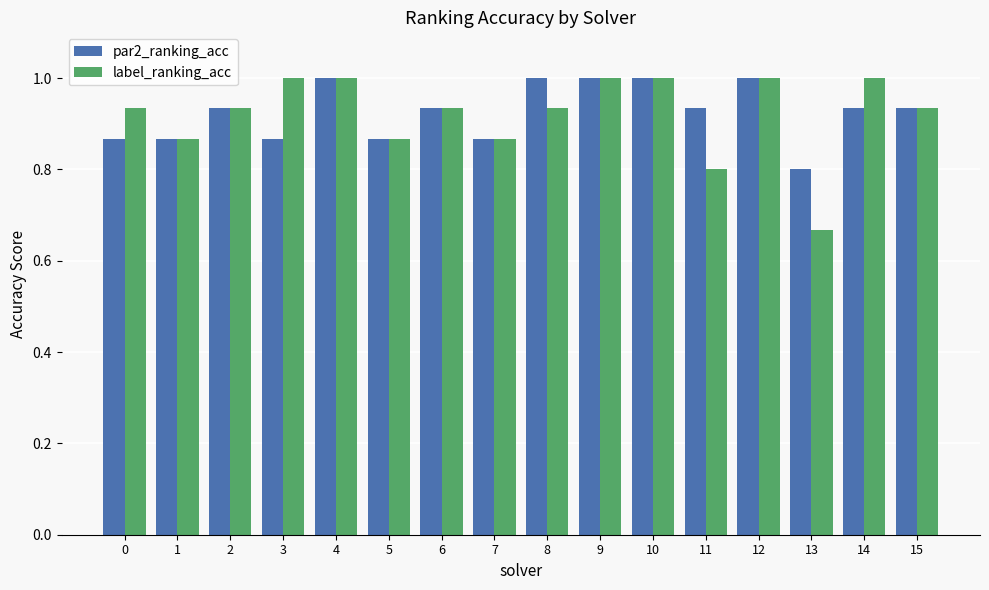

What is the maximum value for label_ranking_acc?

1.0